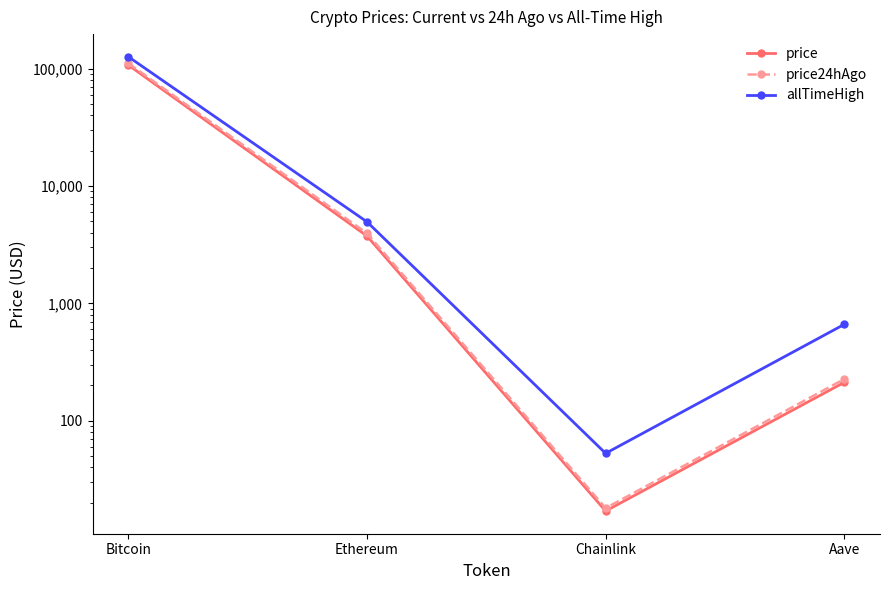

At which category is the sum across all series the highest?

Bitcoin